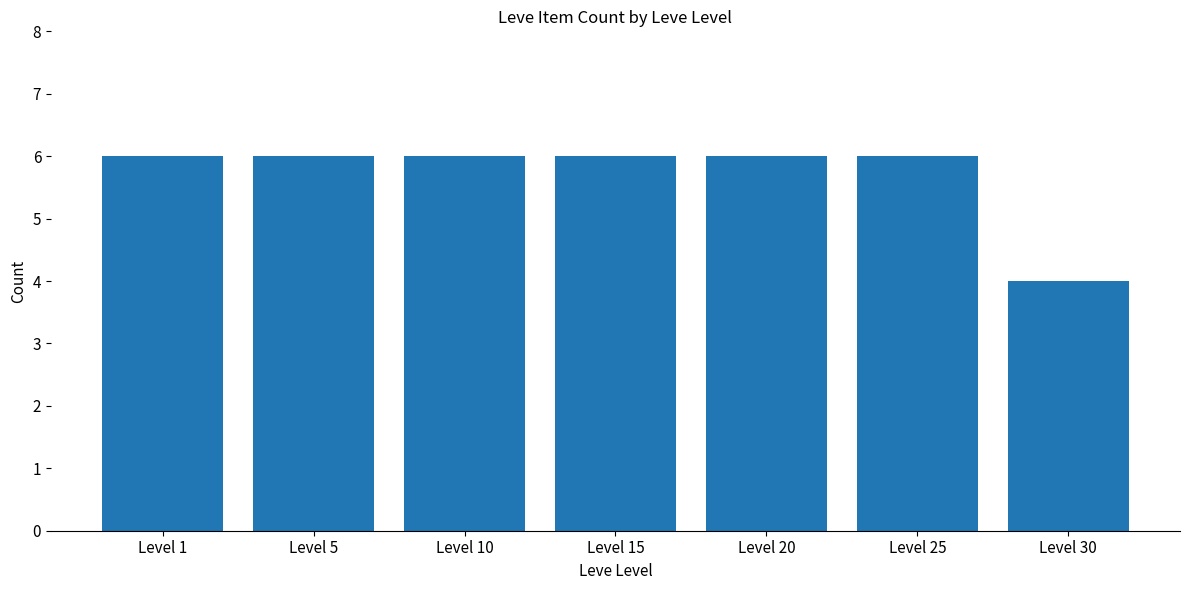

Is it true that the value at Level 15 is 6?

True